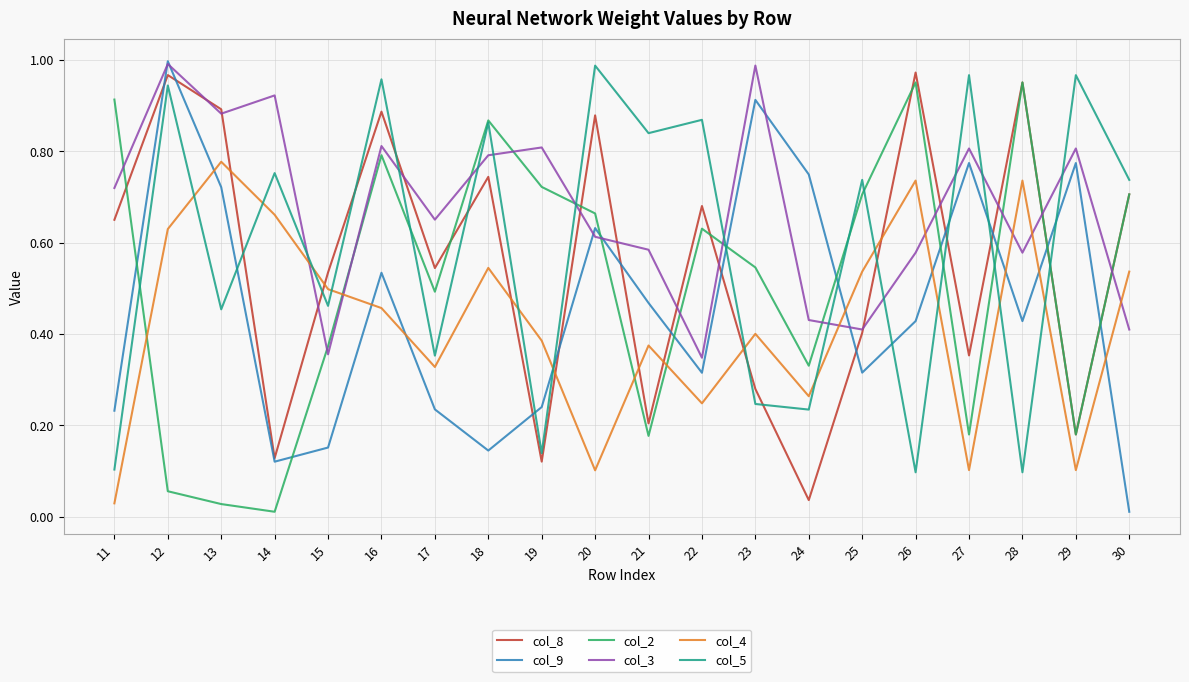

How many lines are shown in the chart?

6